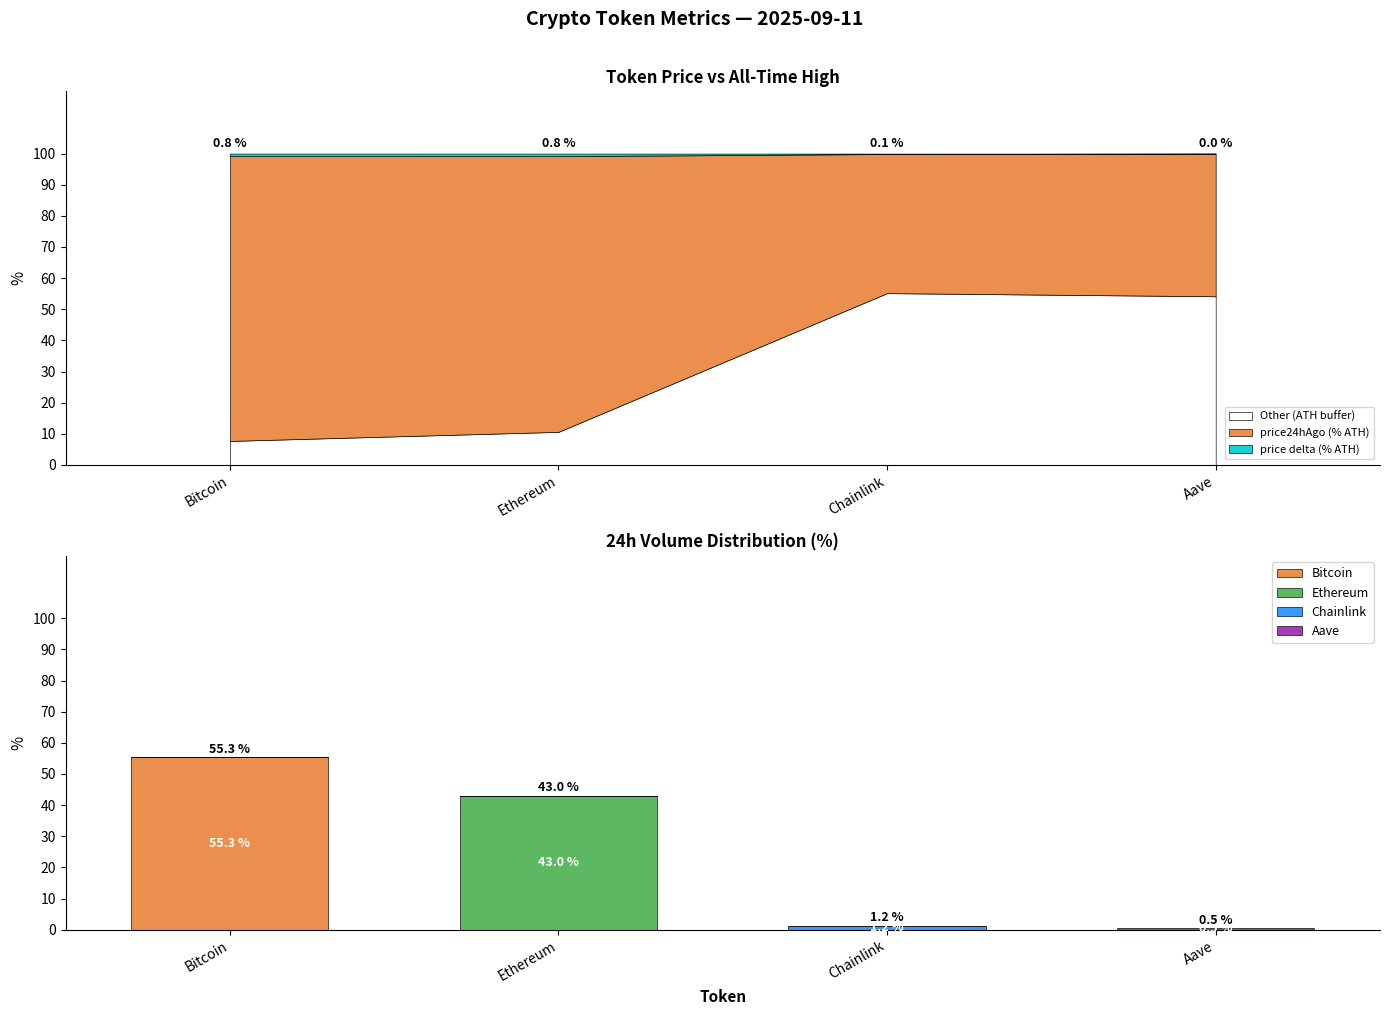

Which category has the lowest value in the Chainlink series?

Bitcoin